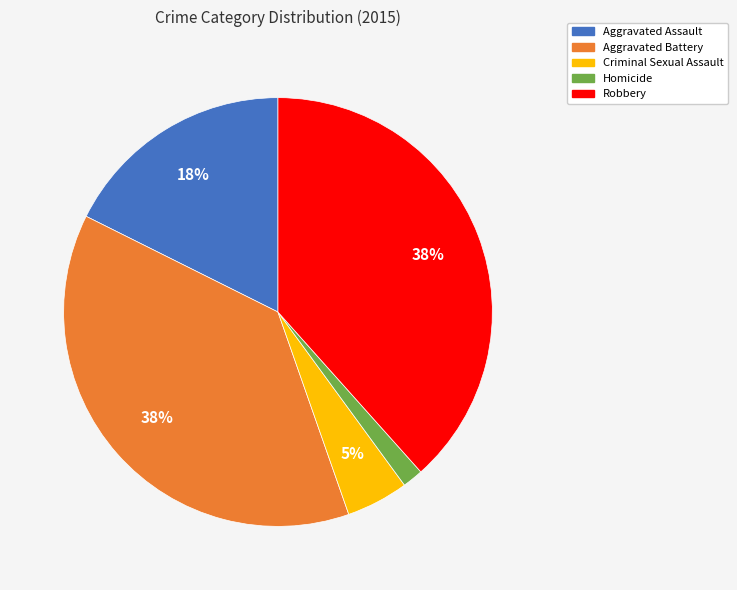

To the nearest percent, what is the difference between the Criminal Sexual Assault and Homicide slice percentages?

3%